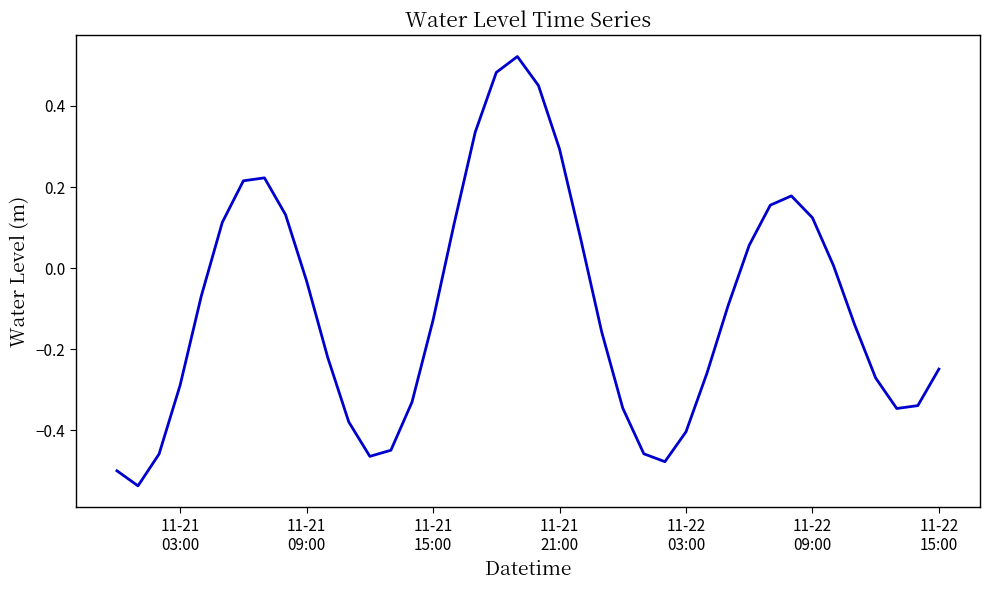

What is the difference between the maximum and minimum values?

1.1